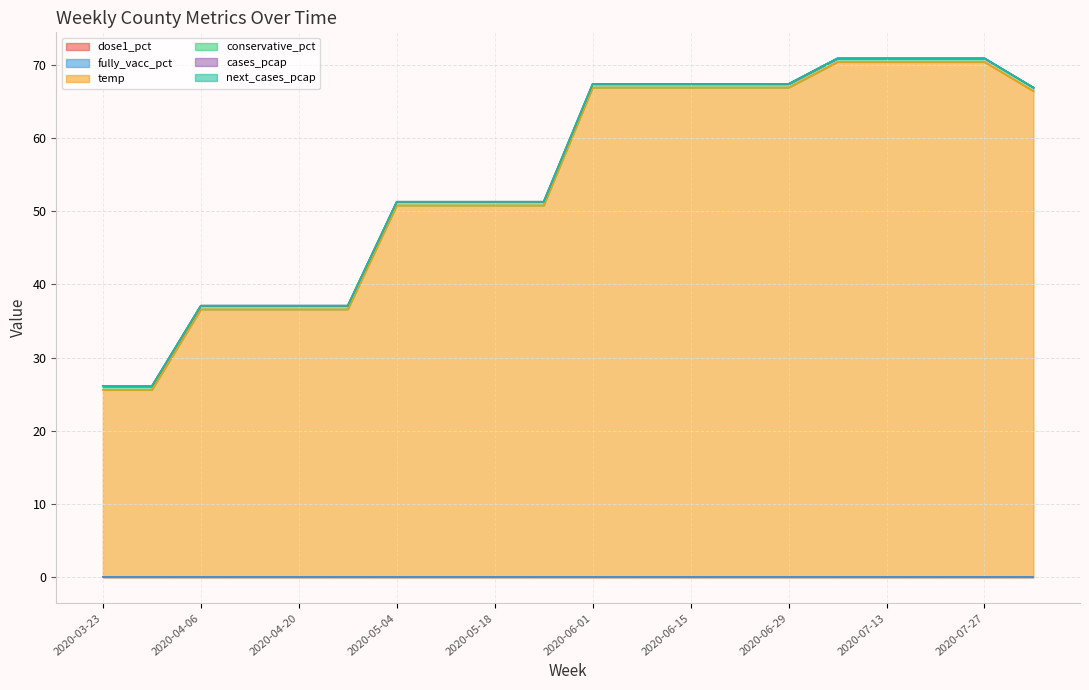

Rank the series by their maximum value, from highest to lowest.

temp, conservative_pct, cases_pcap, next_cases_pcap, dose1_pct, fully_vacc_pct